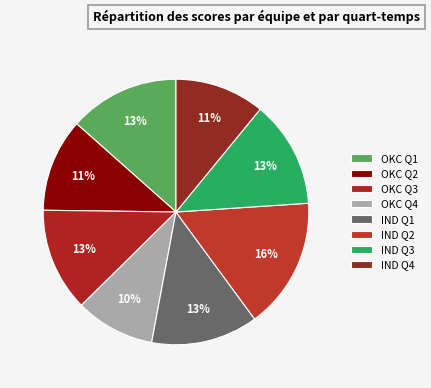

Is there a majority slice in this chart?

No